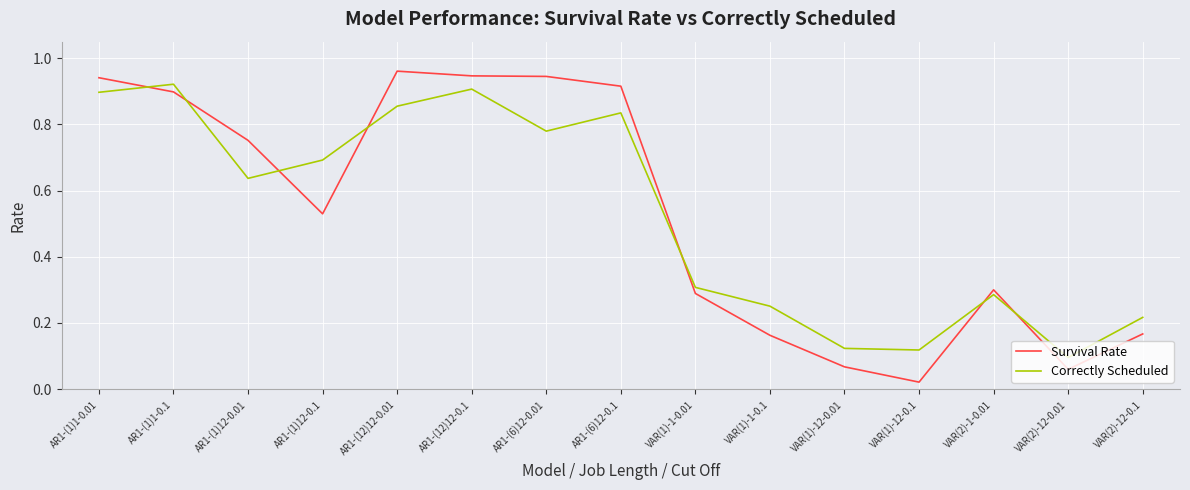

Which series changed the most between AR1-(12)12-0.1 and VAR(2)-12-0.1?

Survival Rate